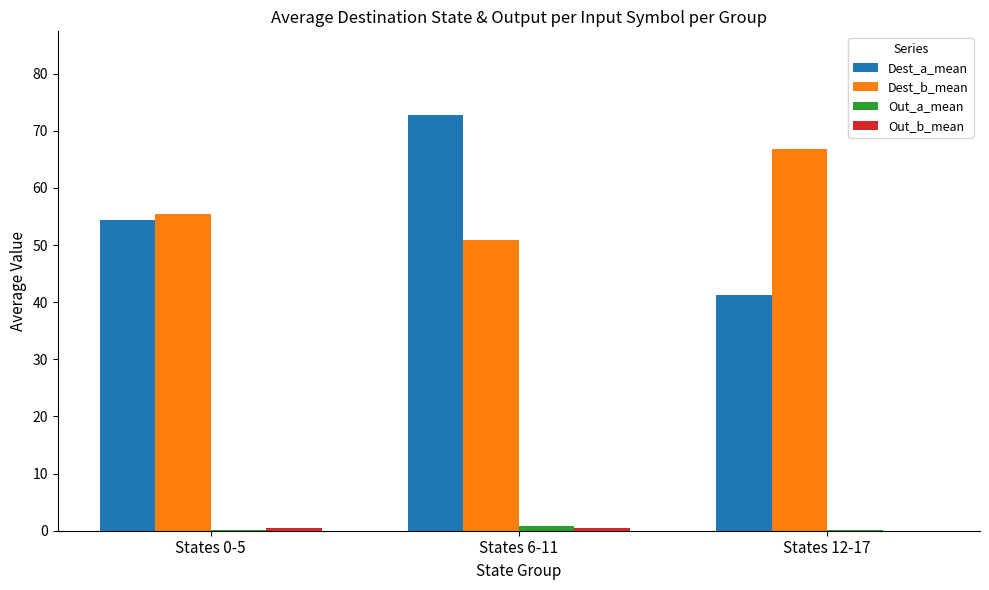

At which category is the sum across all series the highest?

States 6-11